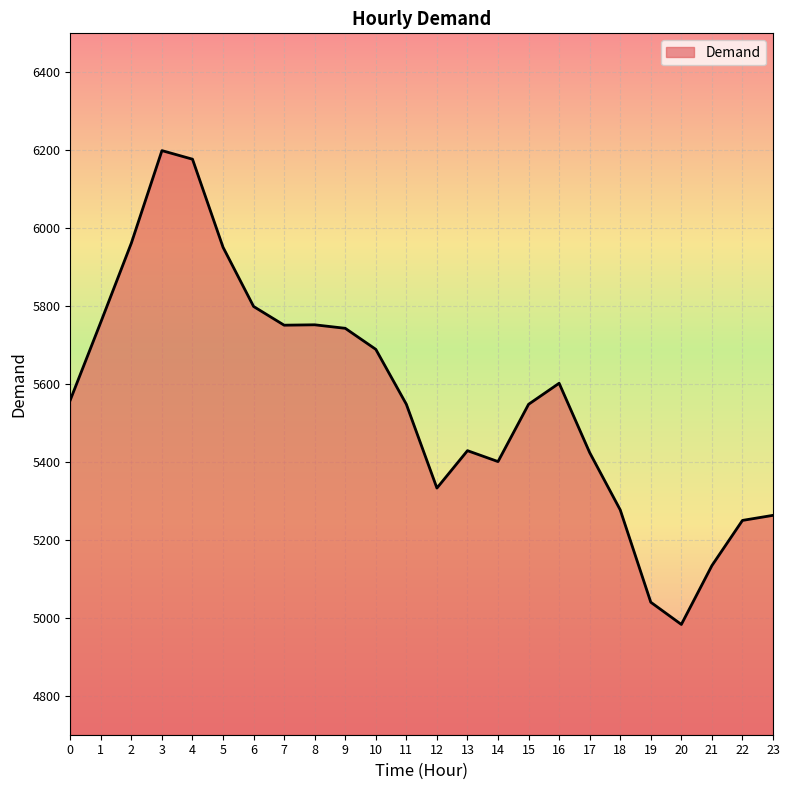

What is the approximate value at 12, to the nearest 100?

5300